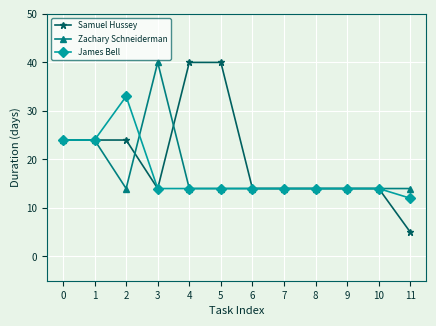

The value of James Bell at 5 is 19. True or false?

False